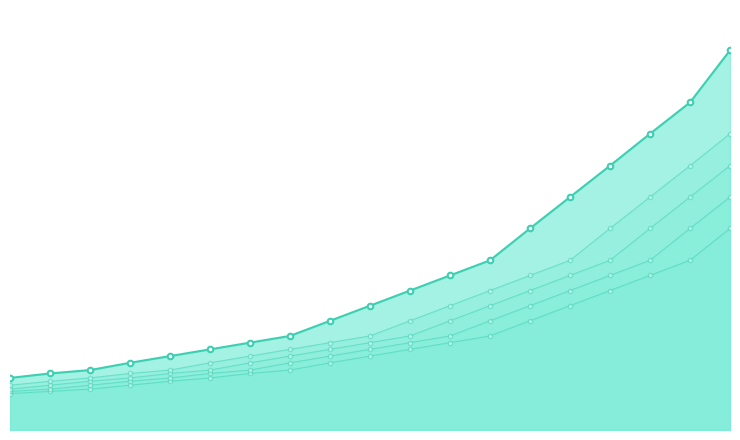

List the labels in order of value, smallest first.

0, 1, 2, 3, 4, 5, 6, 7, 8, 9, 10, 11, 12, 13, 14, 15, 16, 17, 18